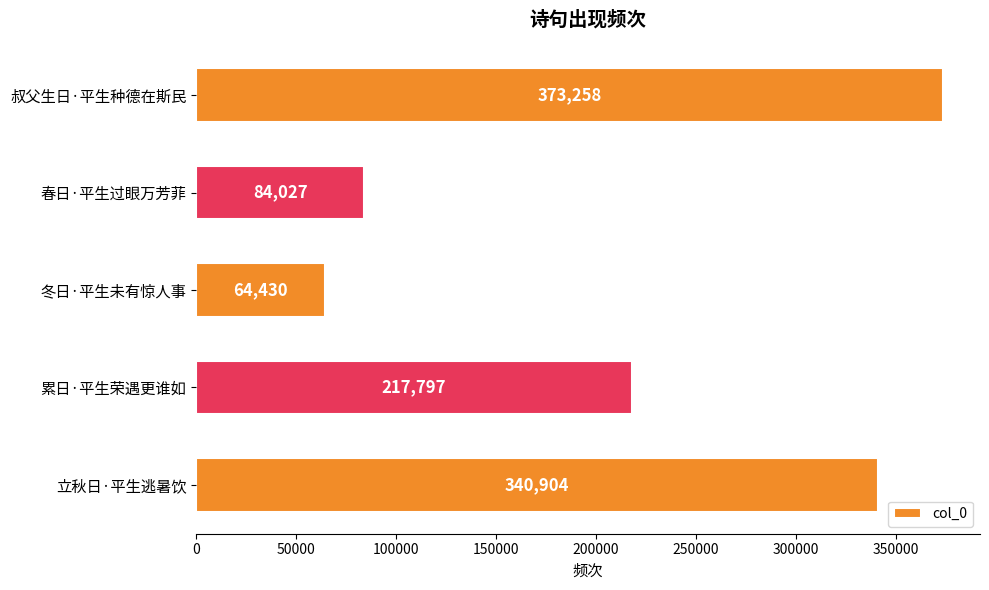

Reading top to bottom, transcribe all the data shown in this chart.

373258	84027	64430	217797	340904